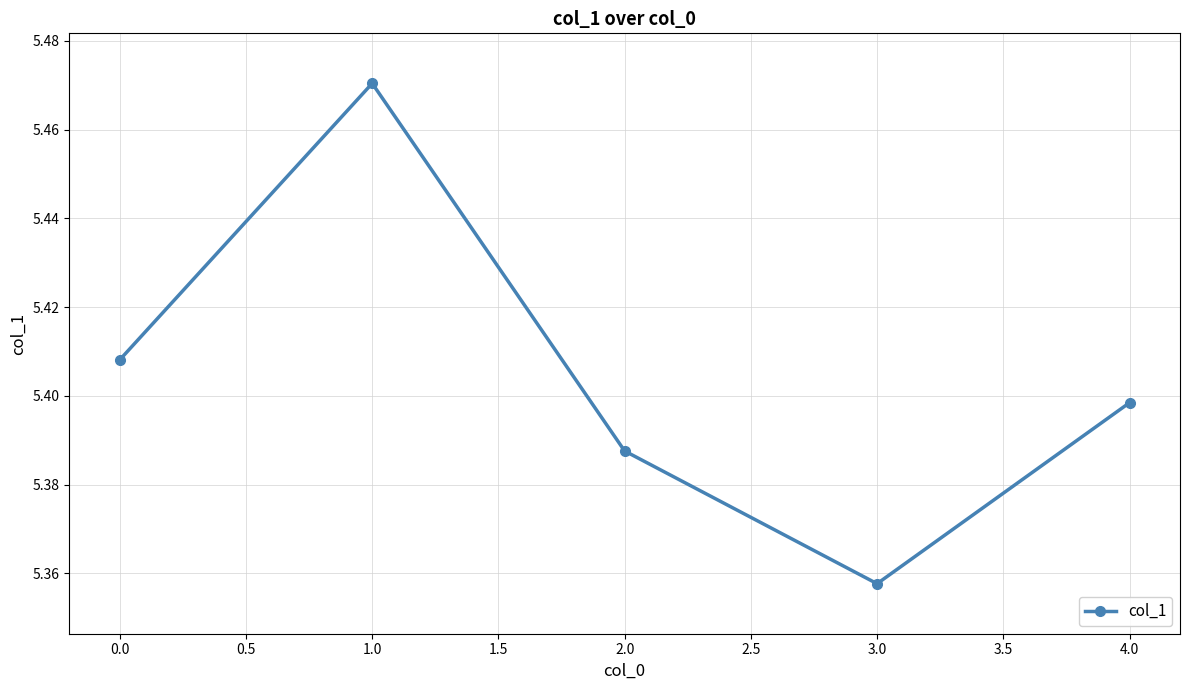

What is the difference between the maximum and second lowest values?

0.1